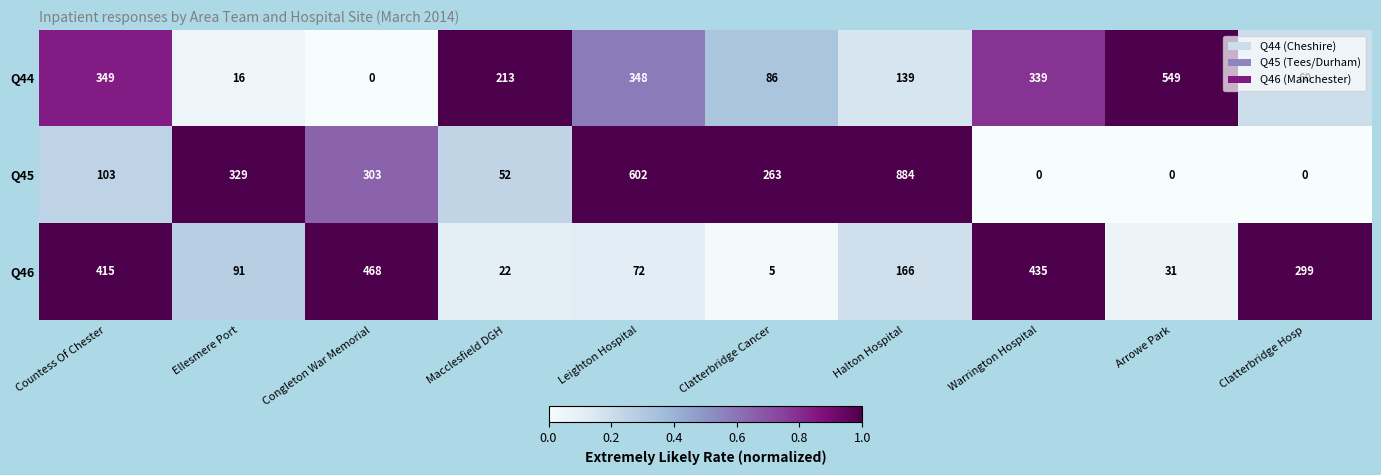

Is the value of Q45 at Macclesfield DGH greater than the value of Q46 at Warrington Hospital?

No